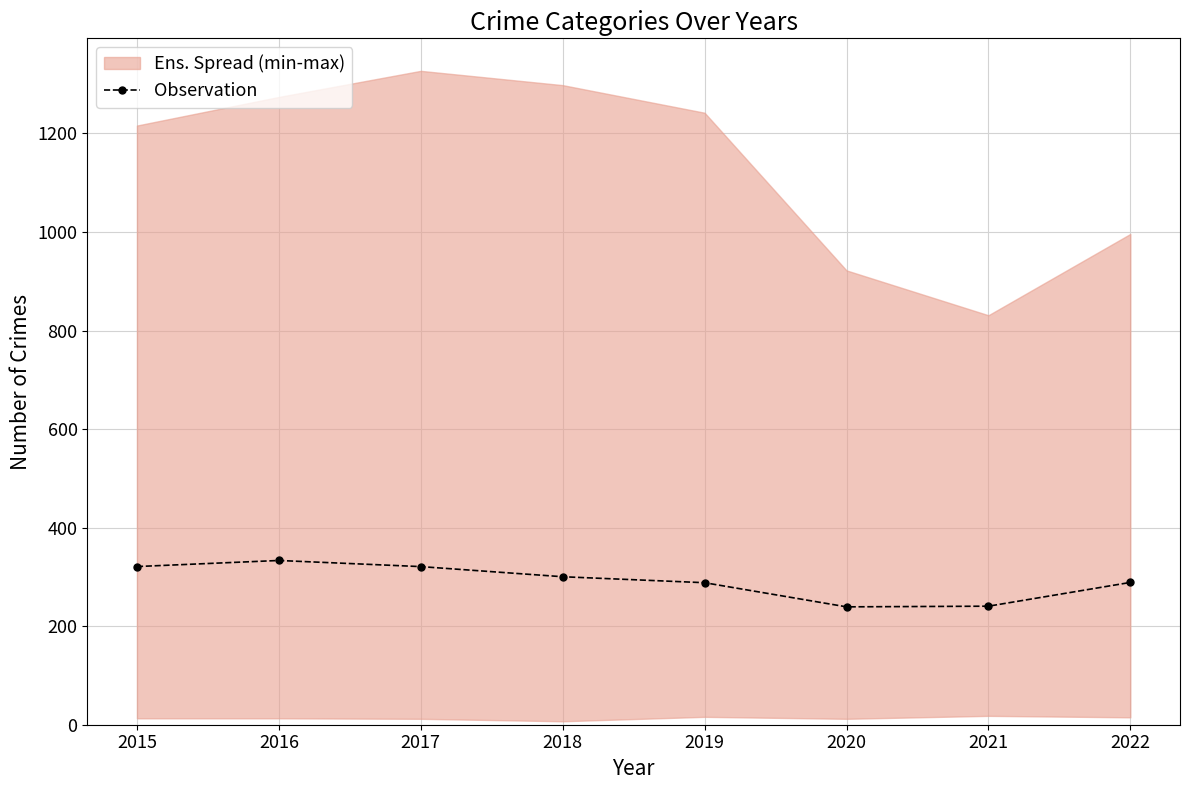

What is the average value?

291.5